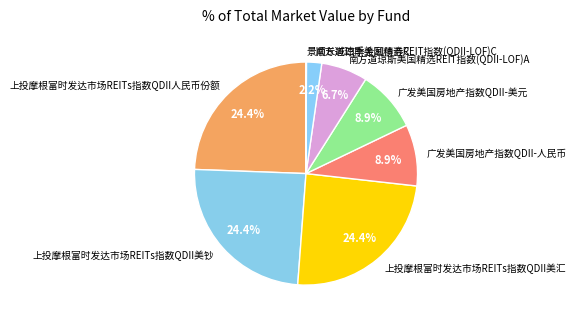

Is there a majority slice in this chart?

No